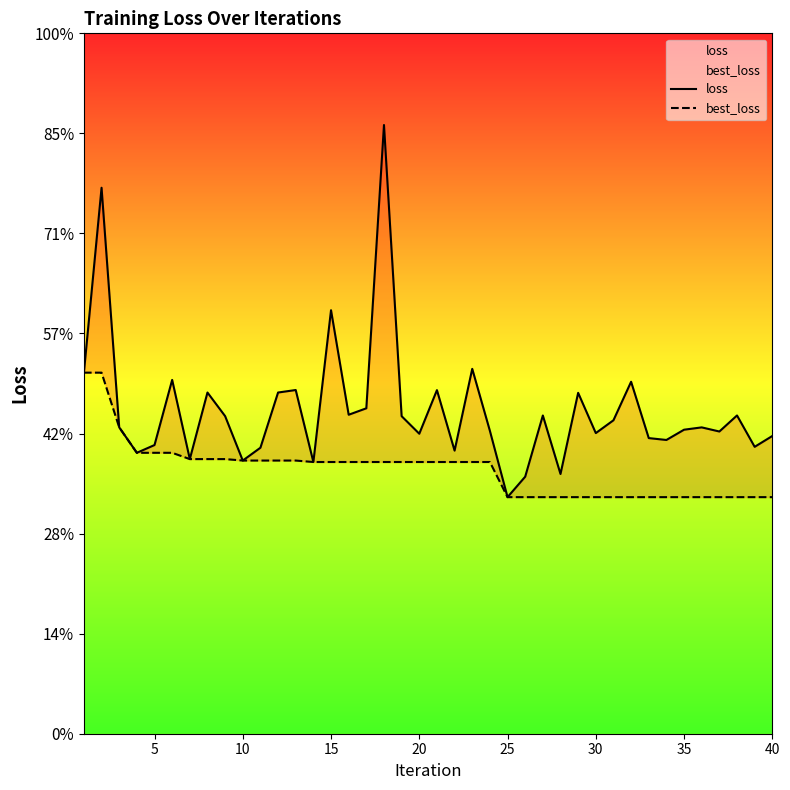

True or false: best_loss has more than 2 interior local peaks.

False